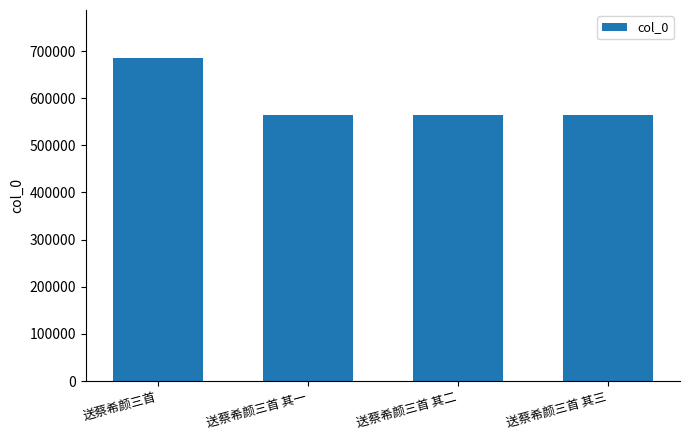

What is the difference between the maximum and minimum values?

120672